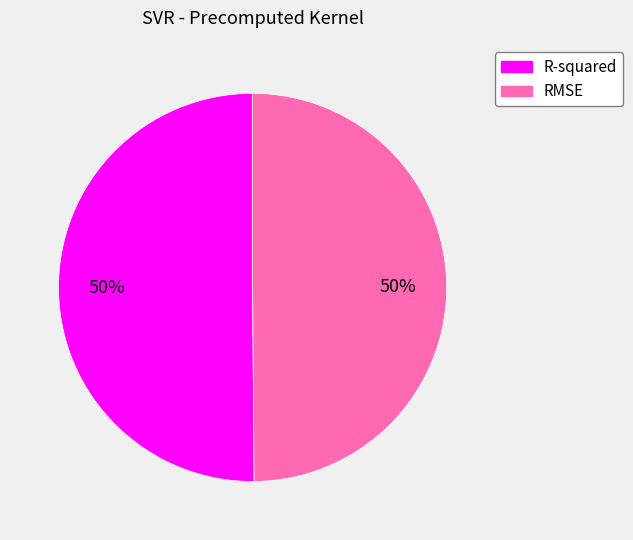

Do R-squared and RMSE together represent more than half of the pie?

Yes